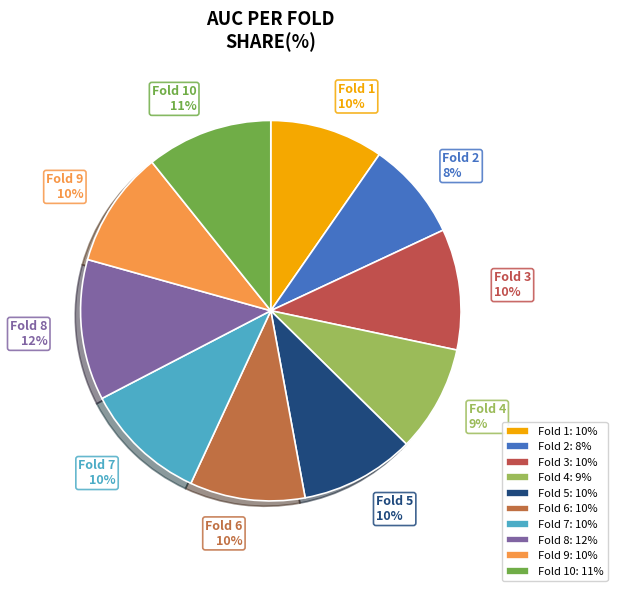

Is the sum of Fold 2 and Fold 7 greater than half?

No